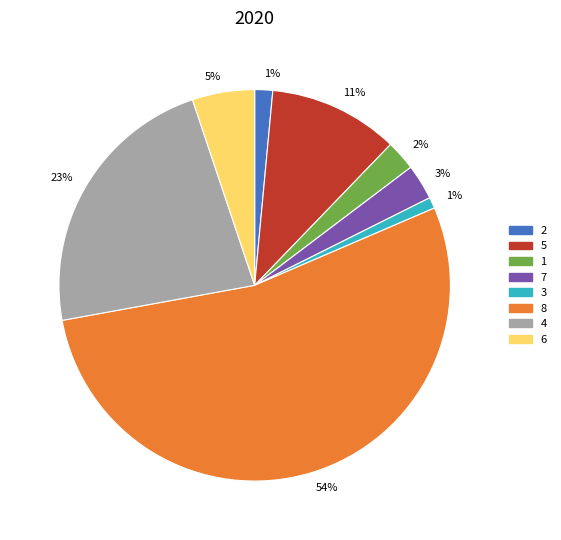

To the nearest percent, what is the difference between the largest and smallest slice percentages?

53%